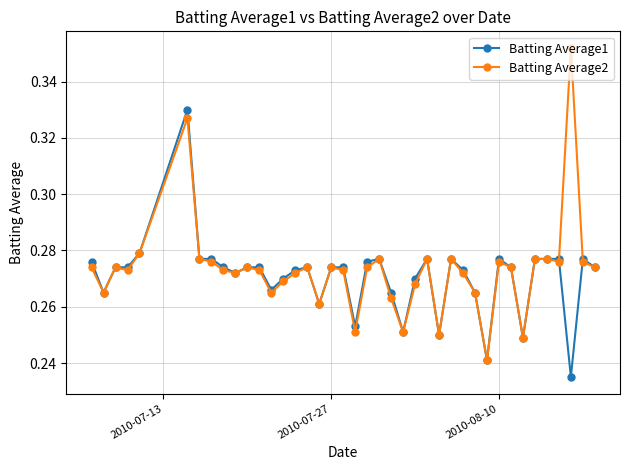

Which series has the widest spread of values?

Batting Average2